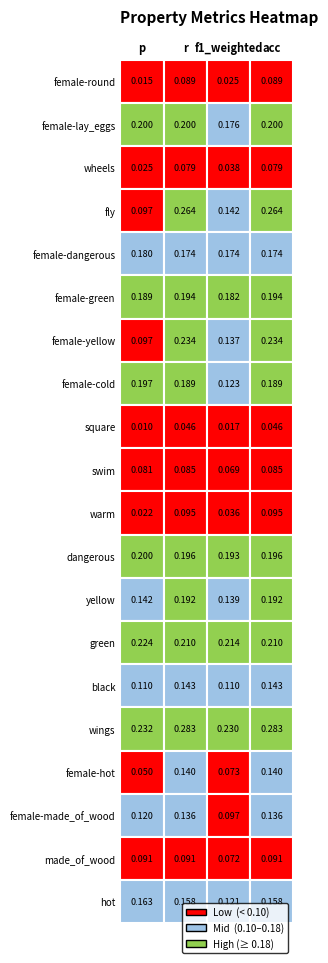

What is the total value across all series at acc?

3.2